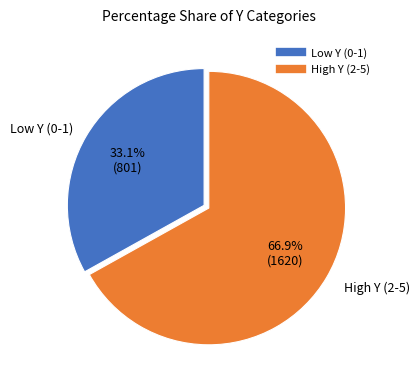

Does any single category account for the majority?

Yes